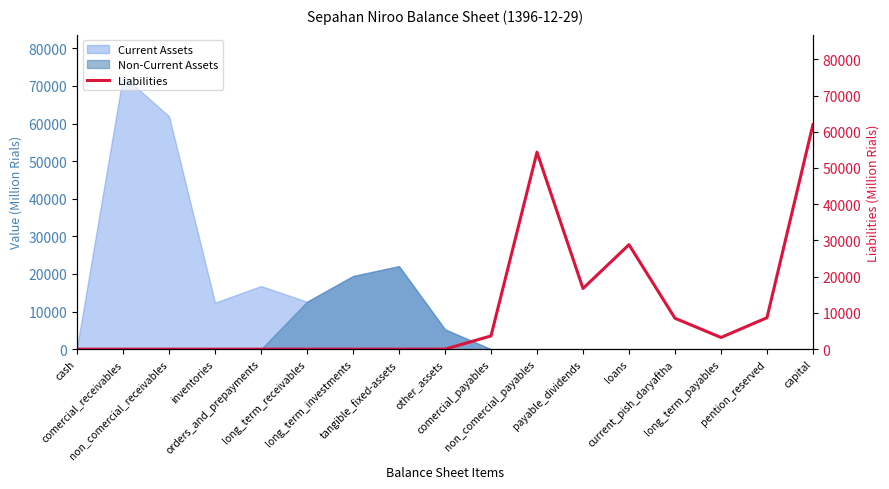

How many lines are shown in the chart?

1